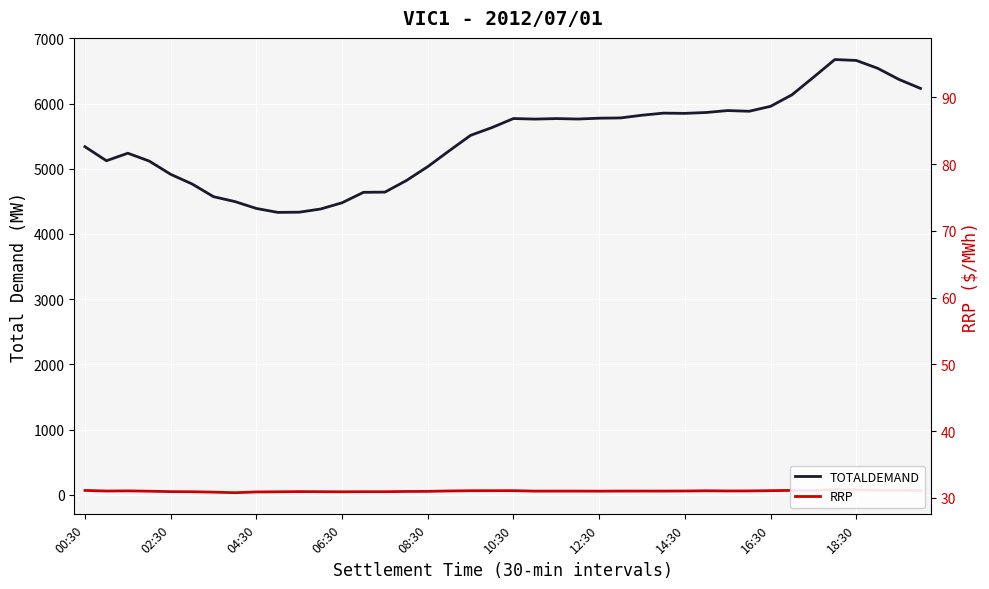

True or false: RRP and TOTALDEMAND cross at least once.

False